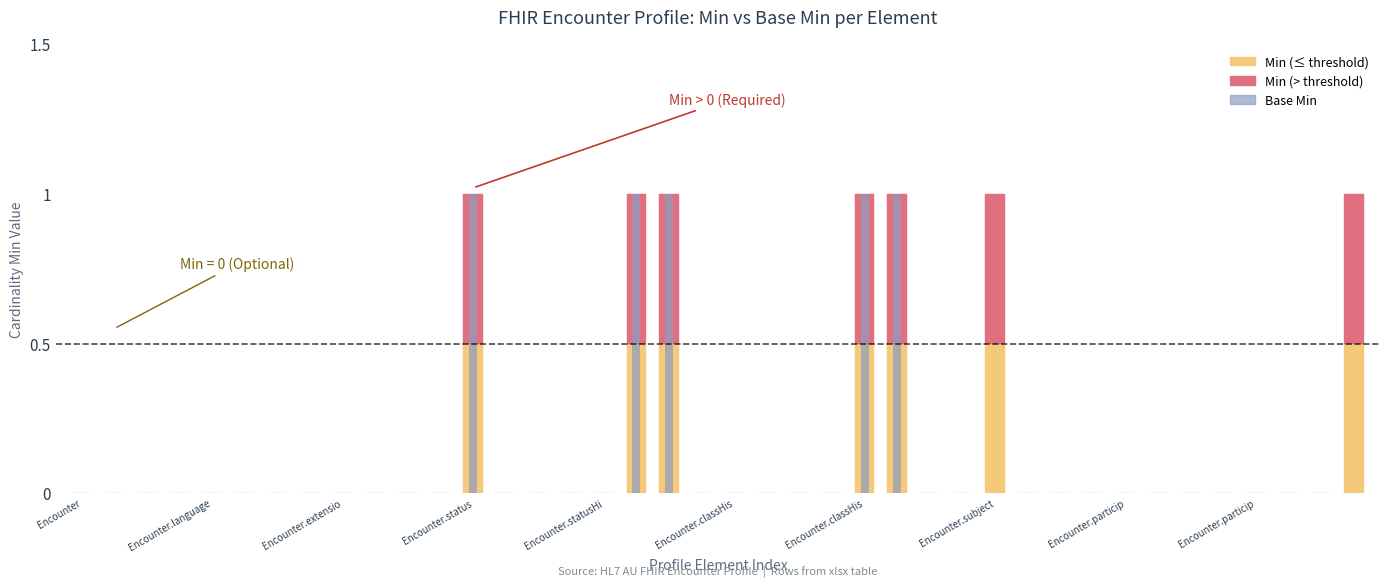

At which label does Min reach its peak?

Encounter.status